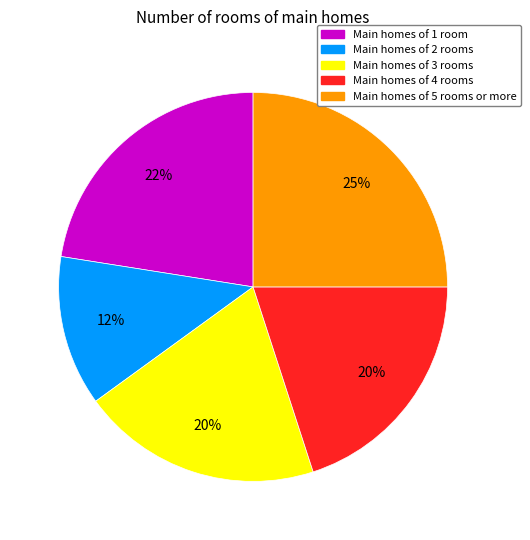

What is the smallest slice in the pie chart?

Main homes of 2 rooms